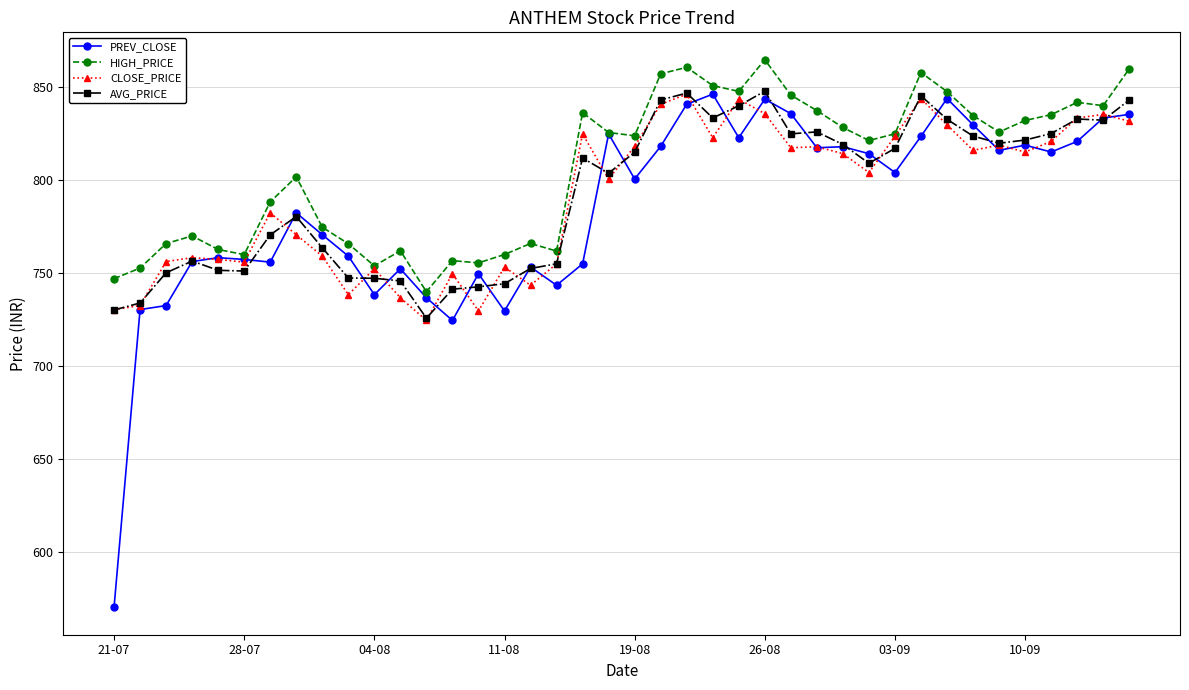

What is the minimum value for HIGH_PRICE?

740.0